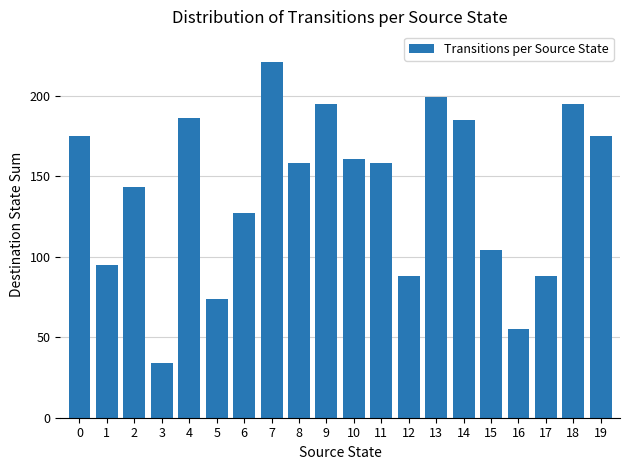

What is the difference between the values at 19 and 16?

120